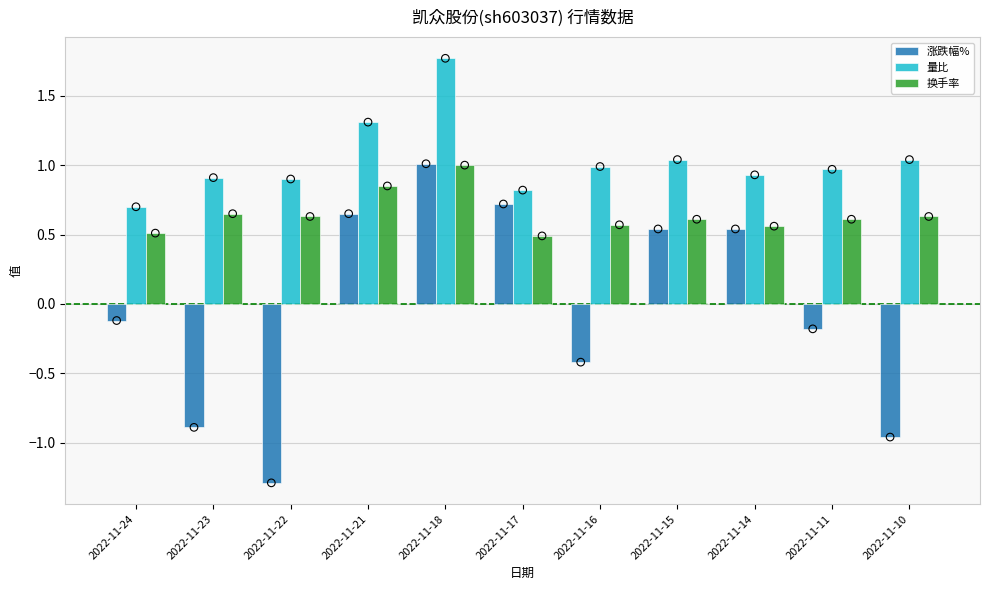

Is the value of 涨跌幅% at 2022-11-10 greater than the value of 量比 at 2022-11-22?

No